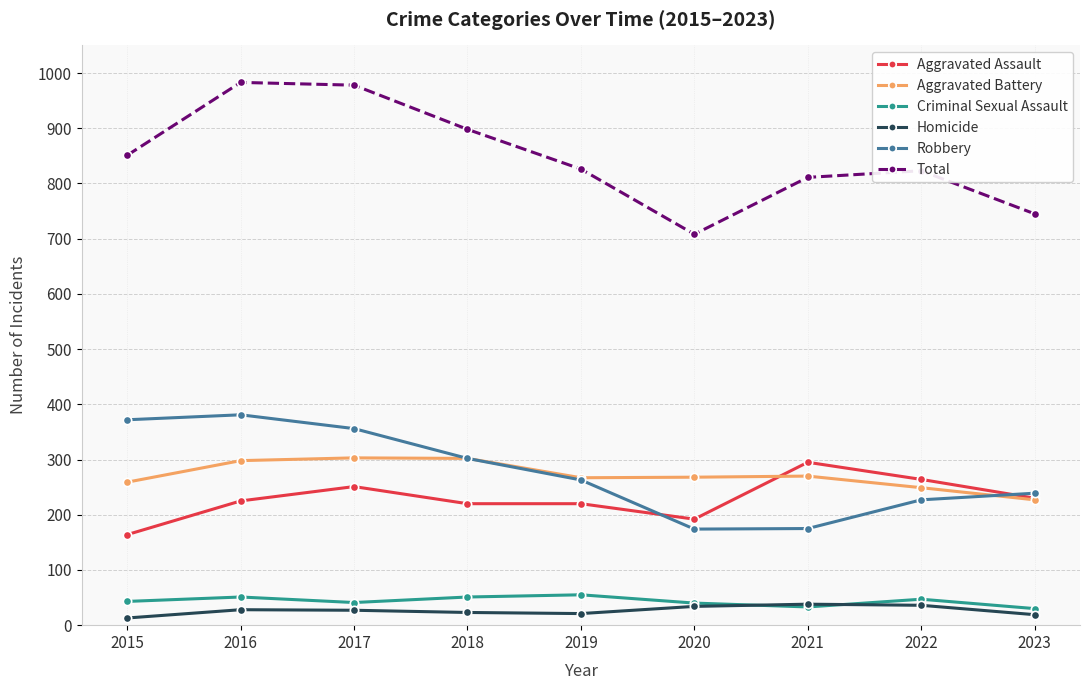

What is the sum of all Robbery values?

2489